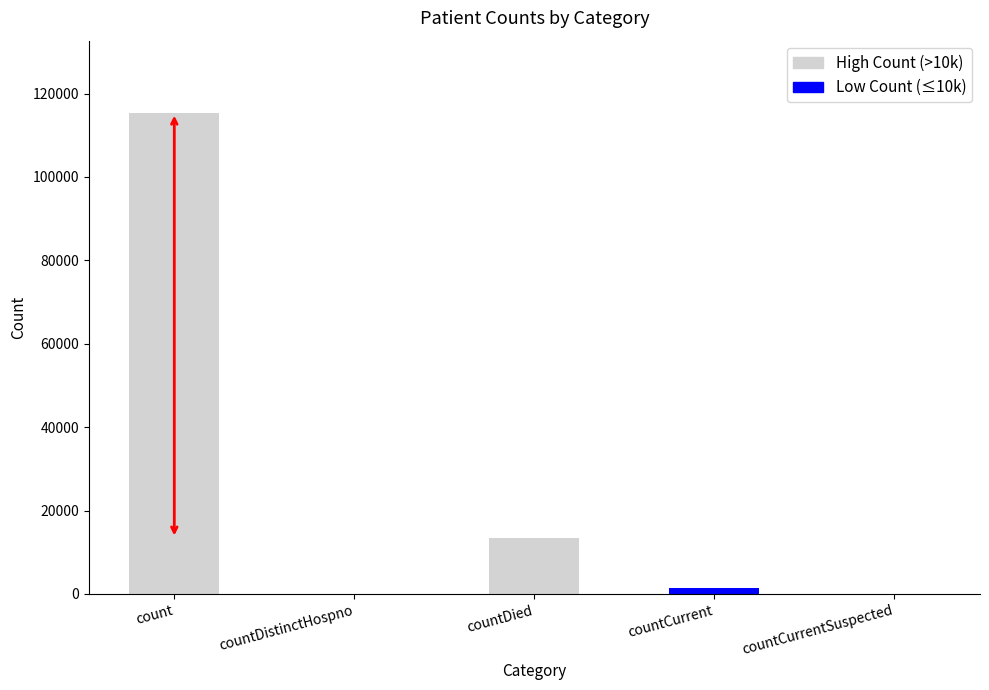

Which label corresponds to the smallest value in the chart?

countDistinctHospno